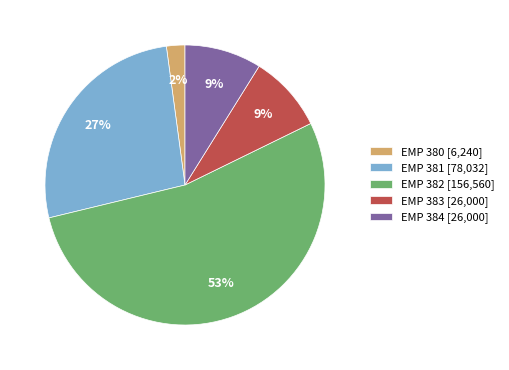

Is the sum of EMP 384 and EMP 383 greater than half?

No